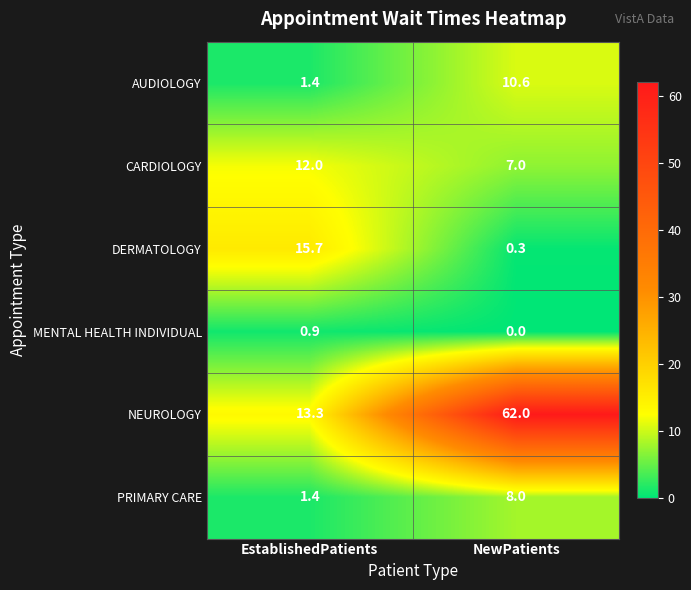

The NEUROLOGY series shows 18.3 at NewPatients. True or false?

False